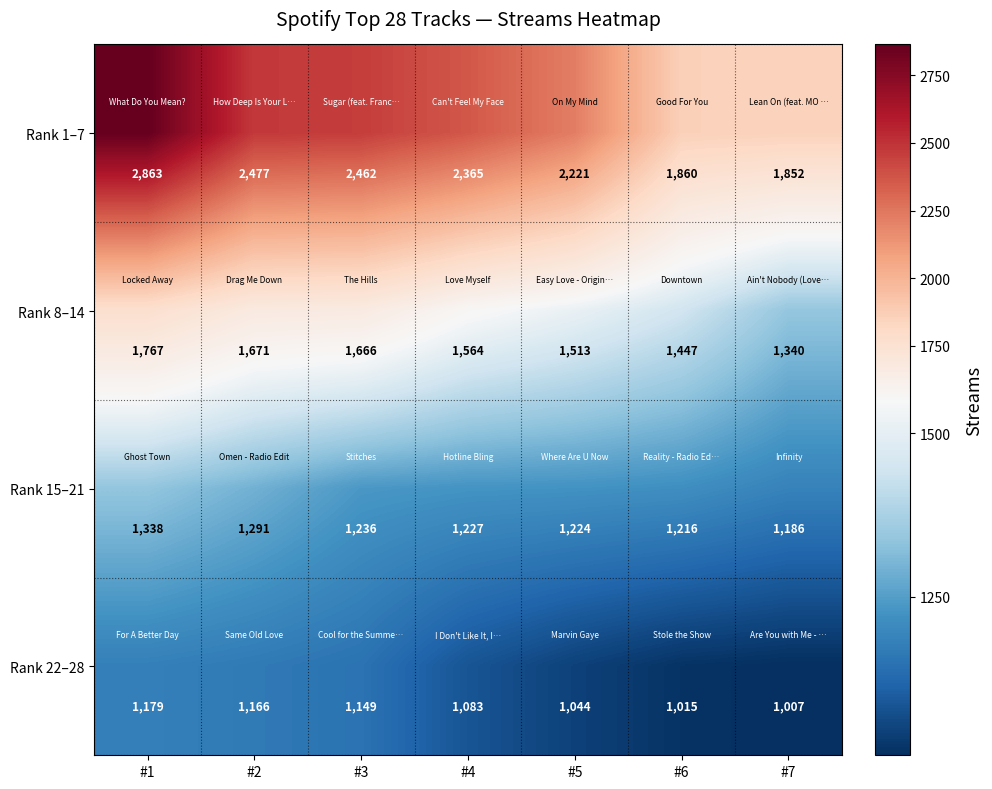

The Rank 22–28 series shows 1986 at #3. True or false?

False